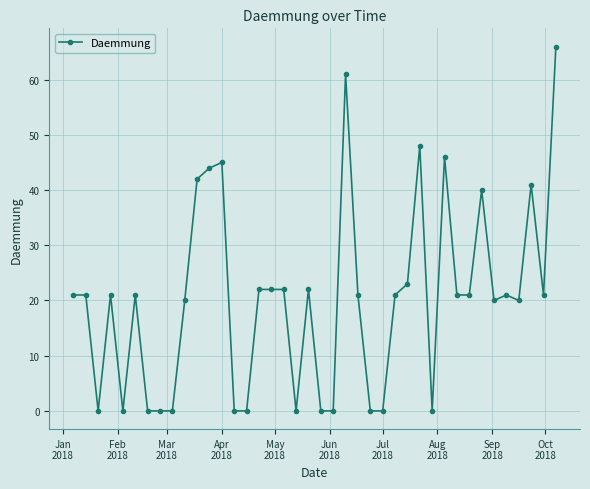

What is the value of the 12th point from the left?

44